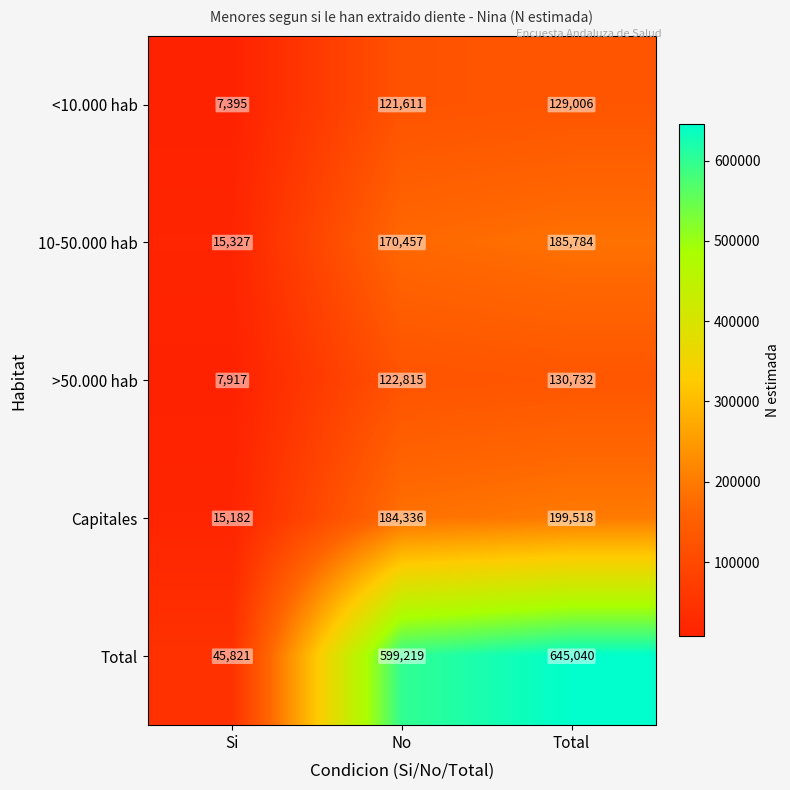

Rank the series at Si from lowest to highest value.

<10.000 hab, >50.000 hab, Capitales, 10-50.000 hab, Total